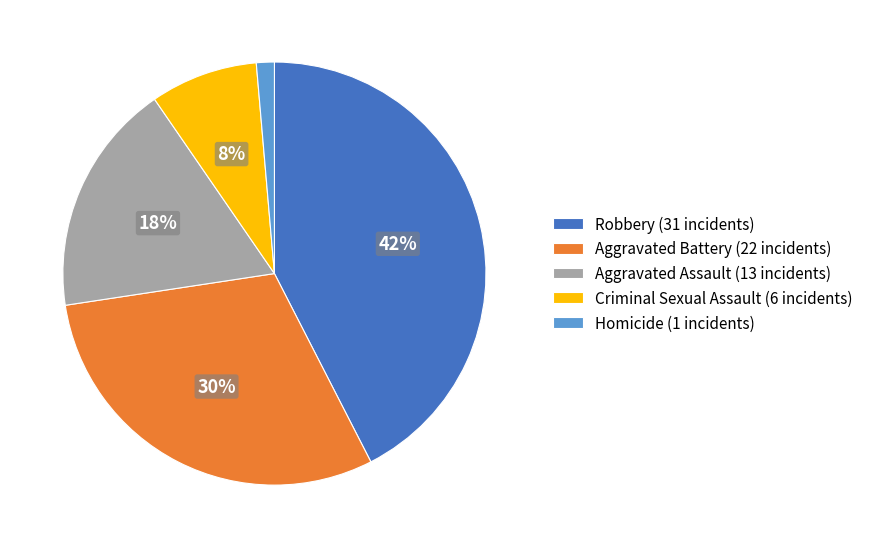

Which has a higher value, Homicide or Aggravated Assault?

Aggravated Assault